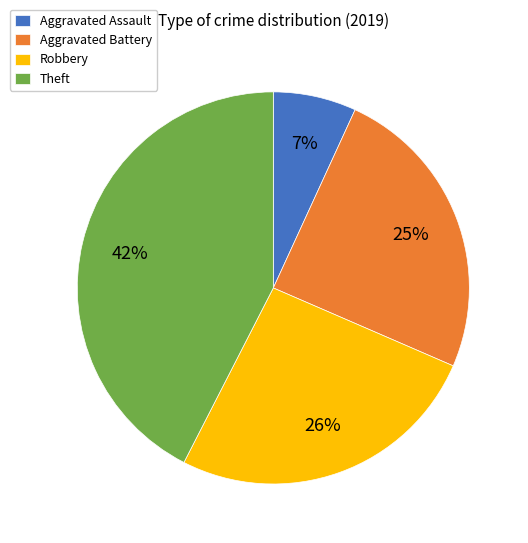

How many slices are in this pie chart?

4